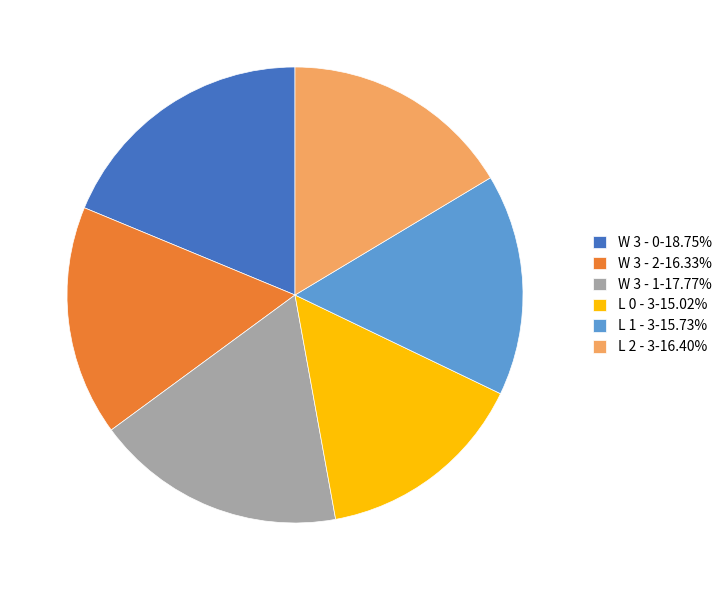

Does any single category account for the majority?

No